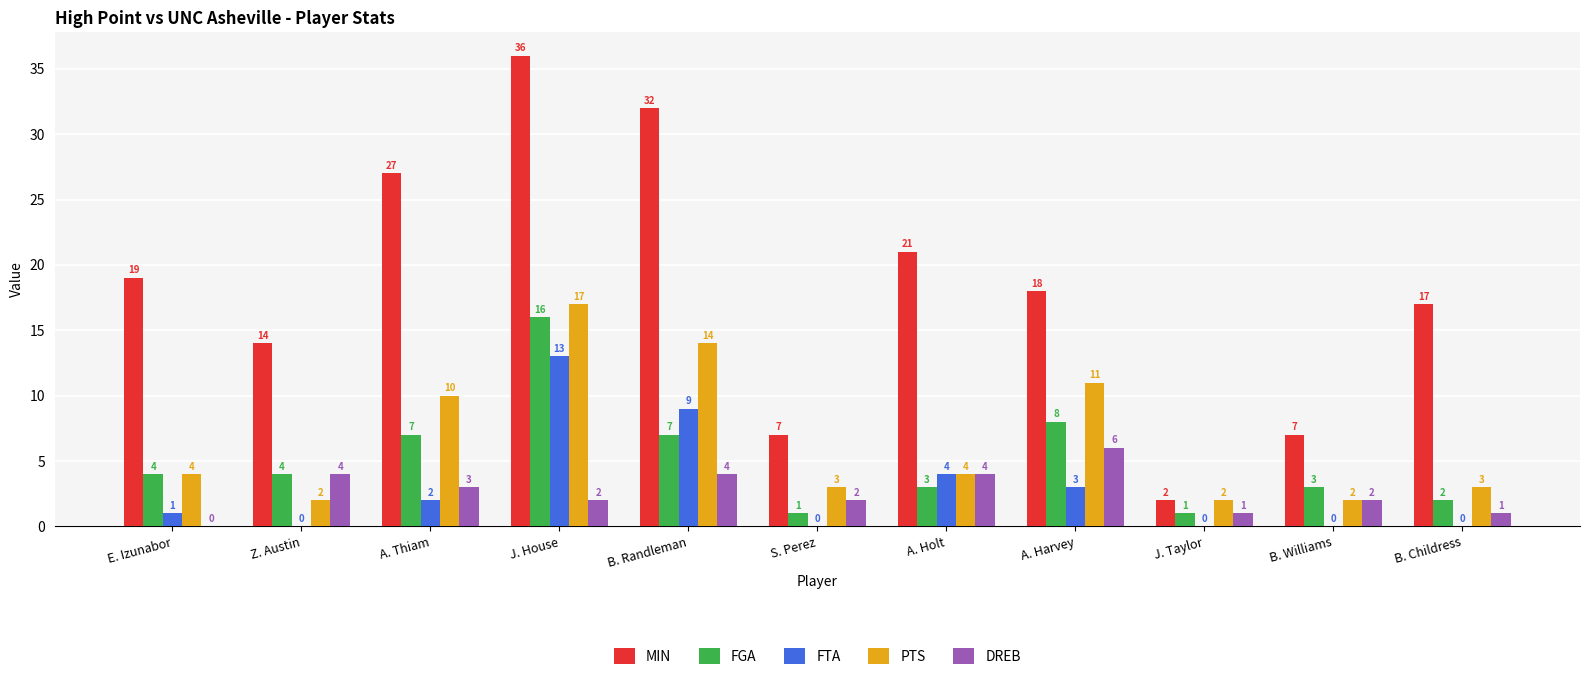

Reading left to right, extract all data points from this chart.

MIN: 19	14	27	36	32	7	21	18	2	7	17
FGA: 4	4	7	16	7	1	3	8	1	3	2
FTA: 1	0	2	13	9	0	4	3	0	0	0
PTS: 4	2	10	17	14	3	4	11	2	2	3
DREB: 0	4	3	2	4	2	4	6	1	2	1